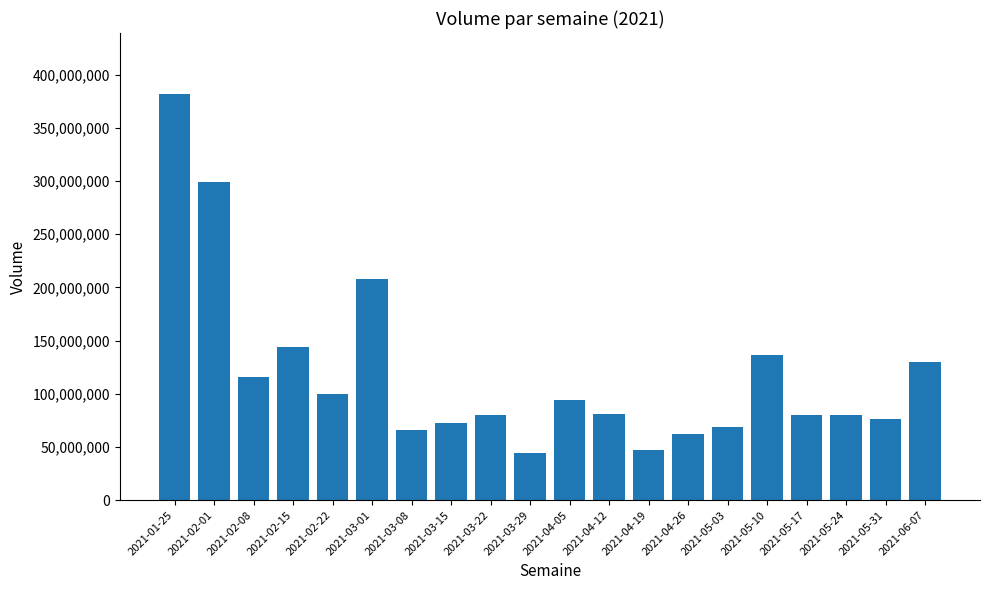

Count the number of data series in this chart.

1